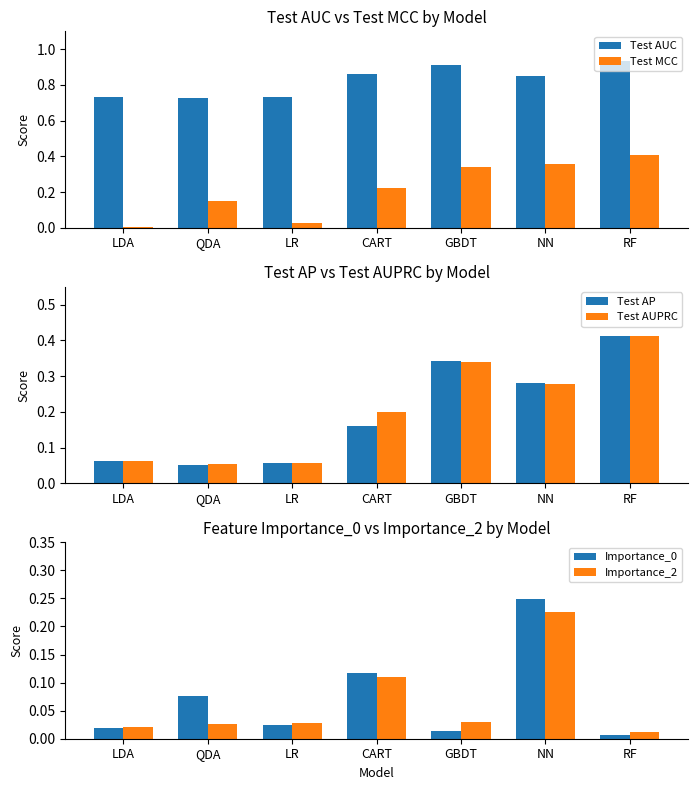

Is the value of Importance_0 at RF greater than the value of Test AUPRC at NN?

No